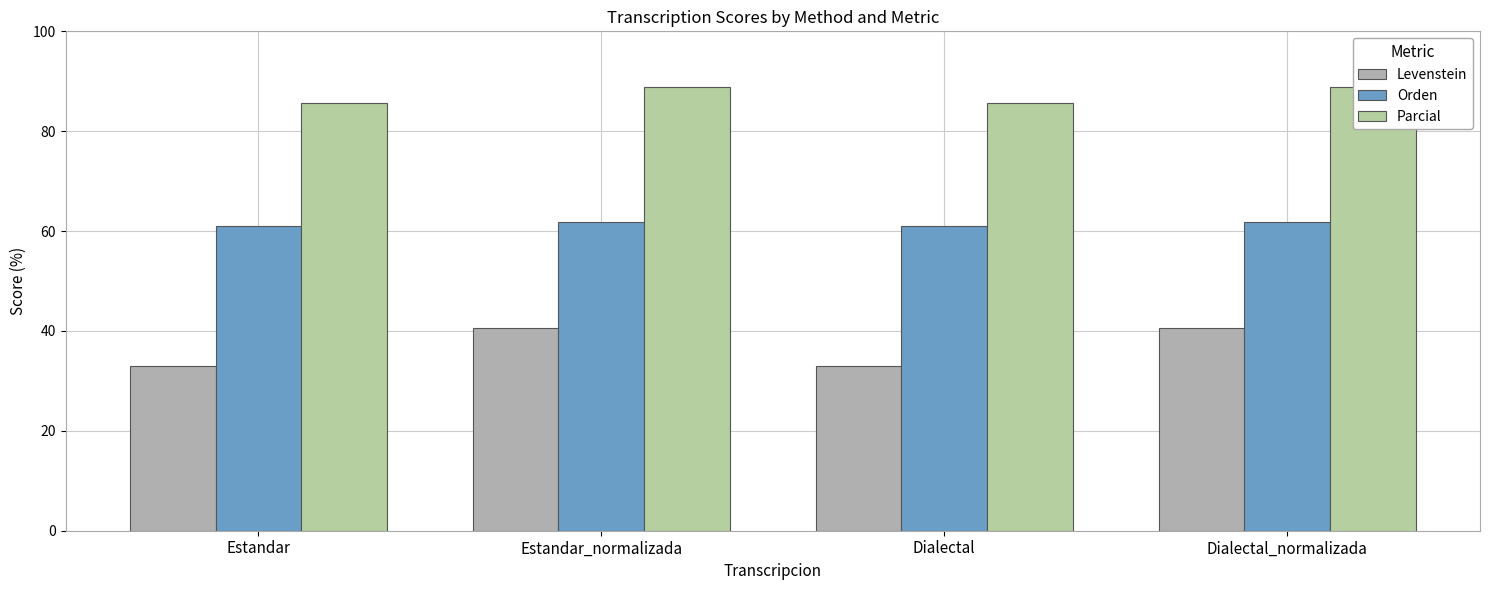

Does the chart contain any negative values?

No